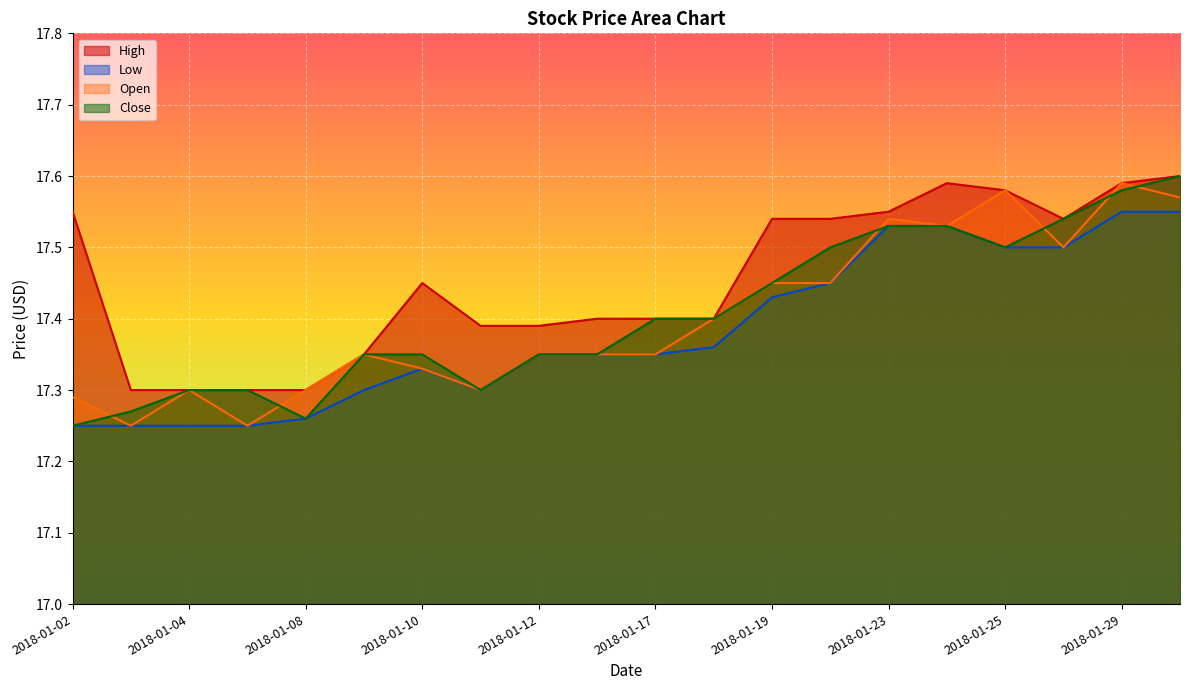

What is the difference between the maximum and minimum values in the High series?

0.3